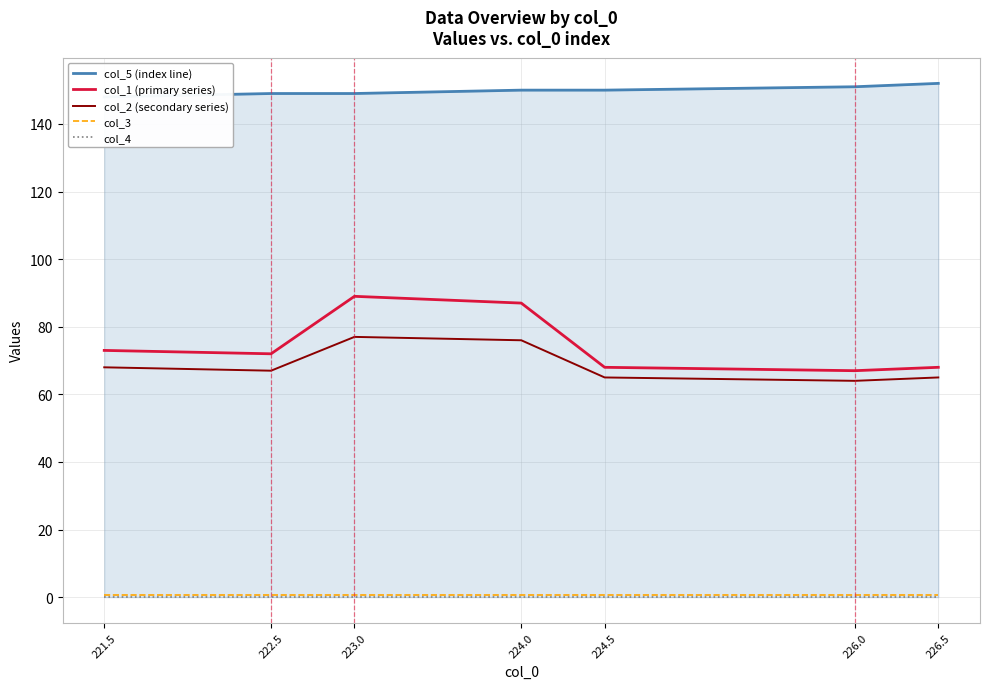

Which series changed the most between 222.5 and 223.0?

col_1 (primary series)